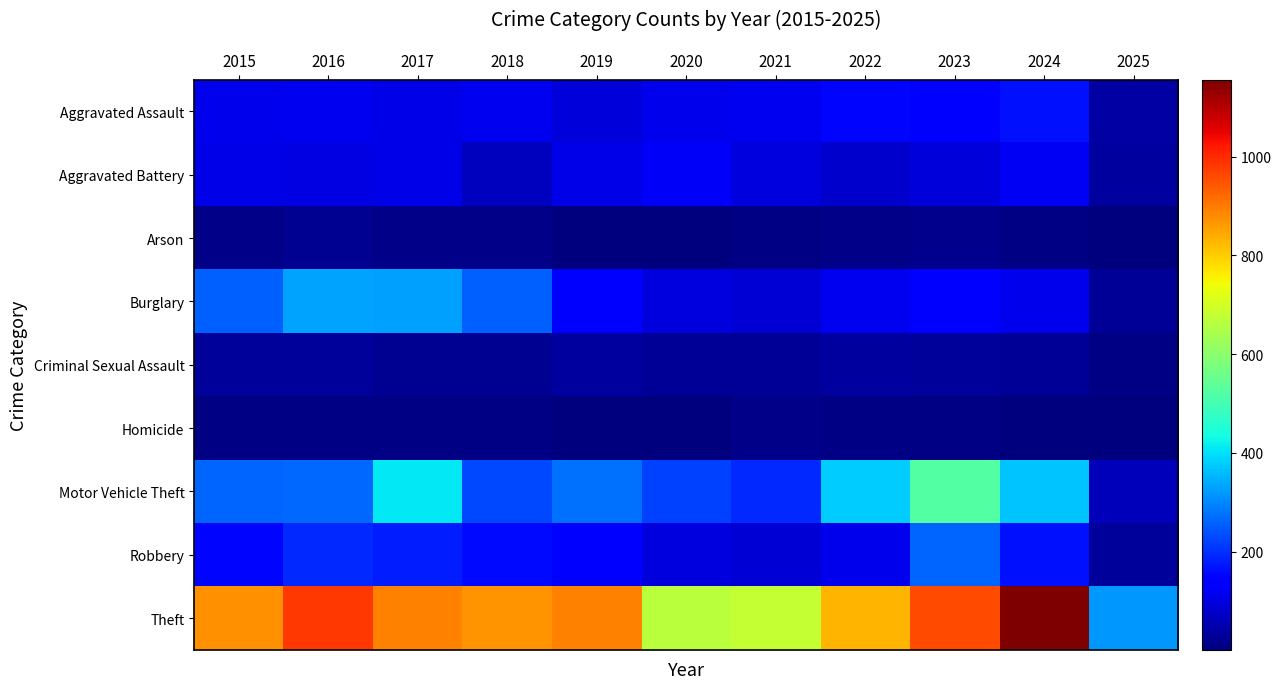

Which series has the largest total across all categories?

Theft